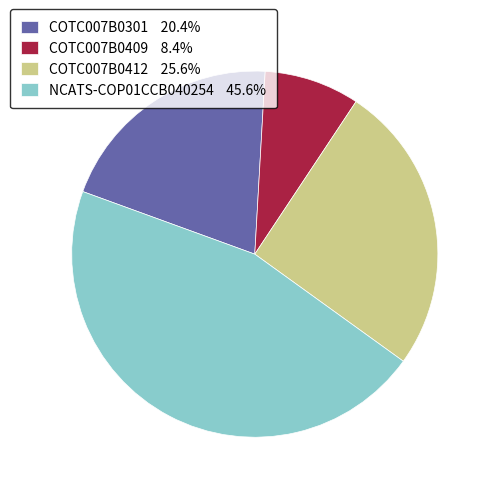

Is there a majority slice in this chart?

No